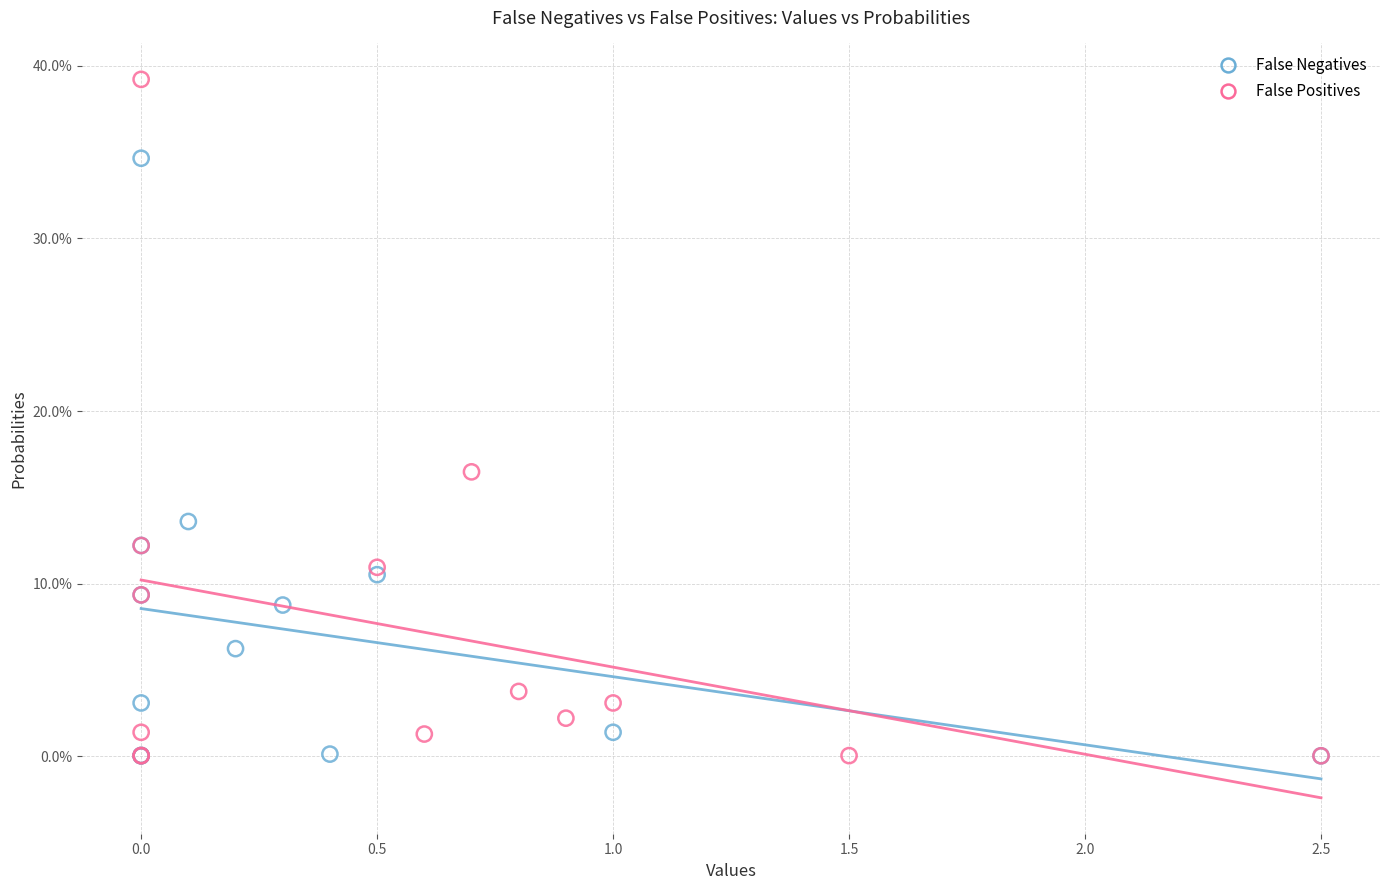

What are all the series names shown in the legend?

False Negatives, False Positives